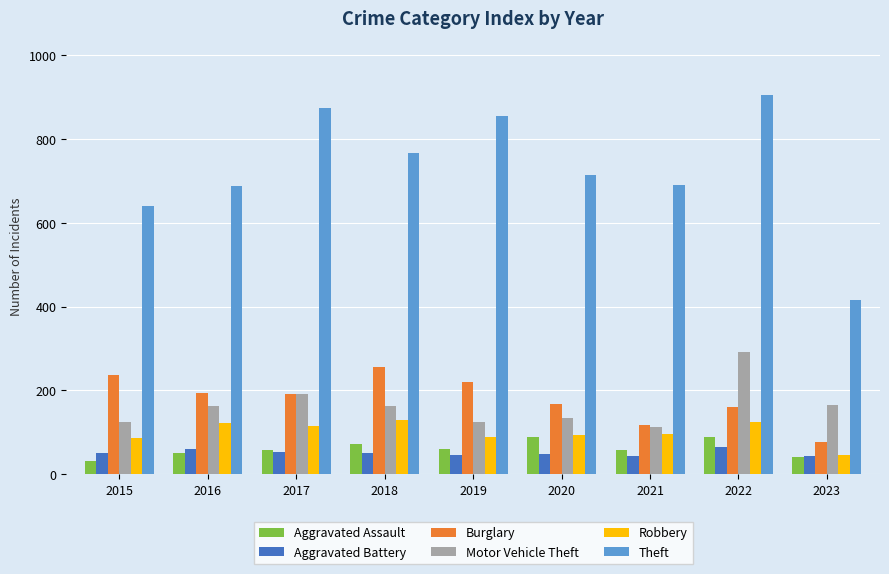

What is the sum of all Robbery values?

903